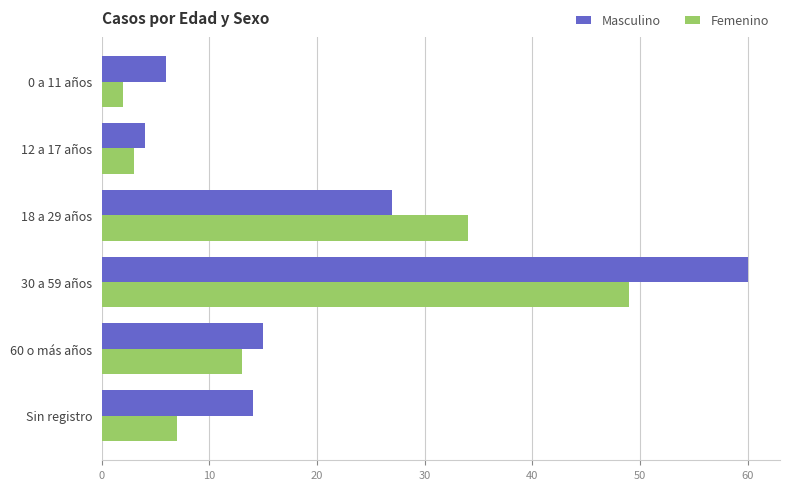

What is the spread (max minus min) of values at 30 a 59 años?

11